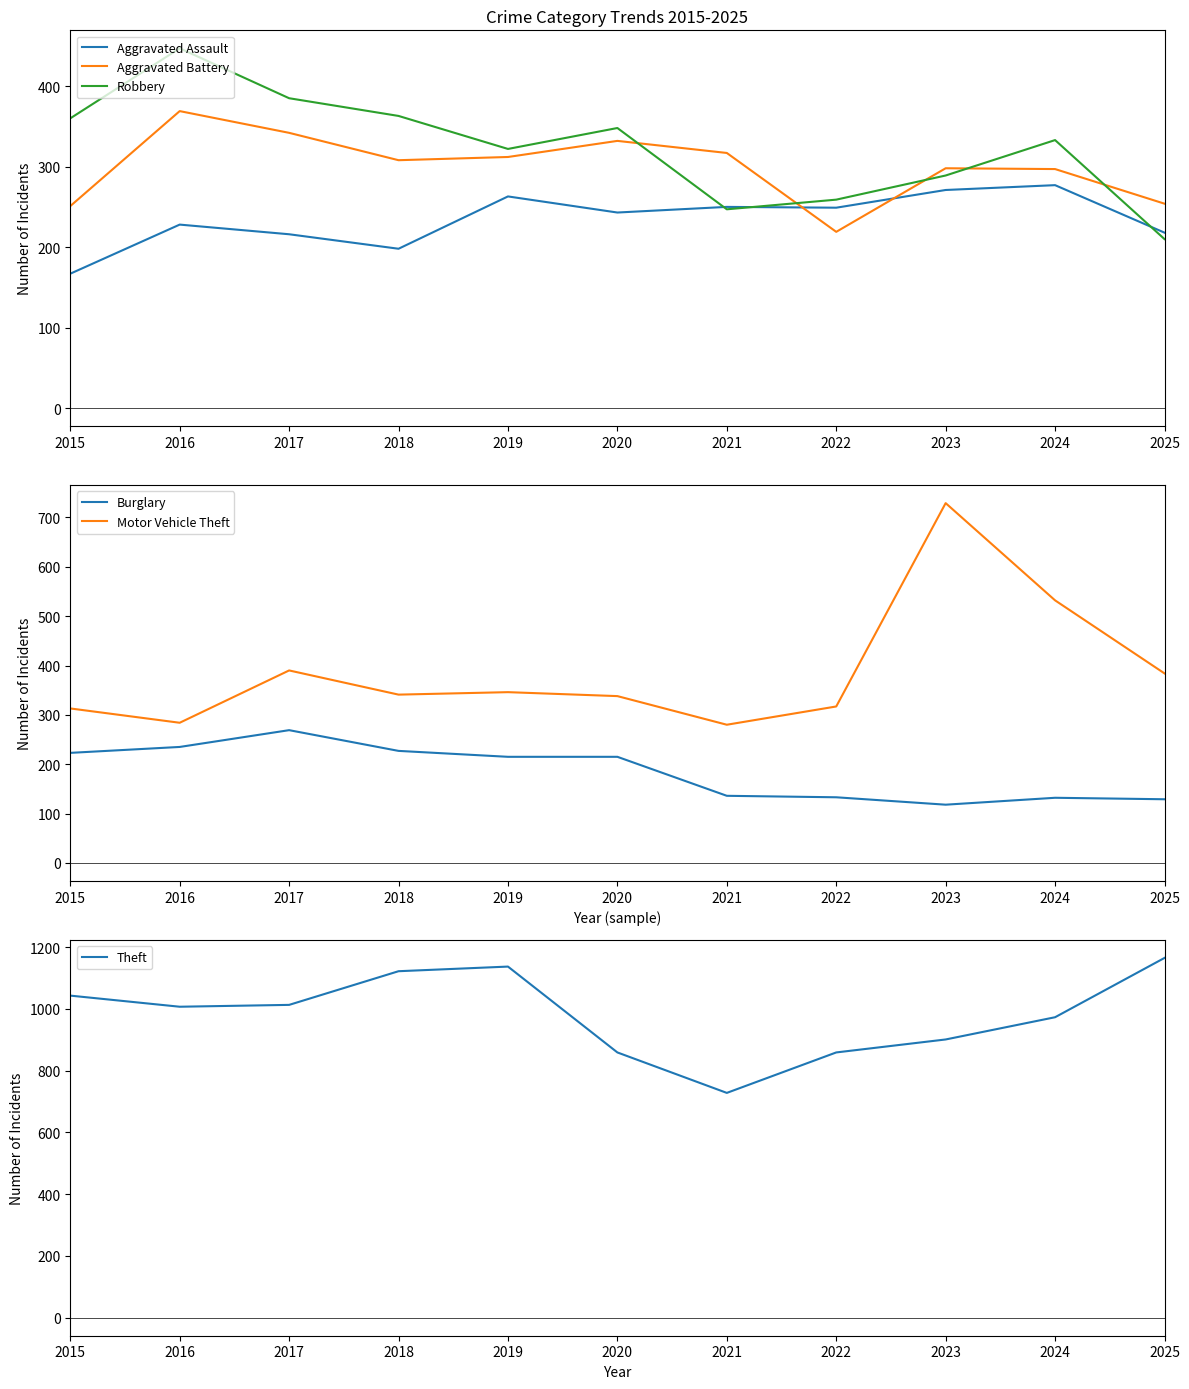

What is the value of the Robbery point at the 7th from the left?

247